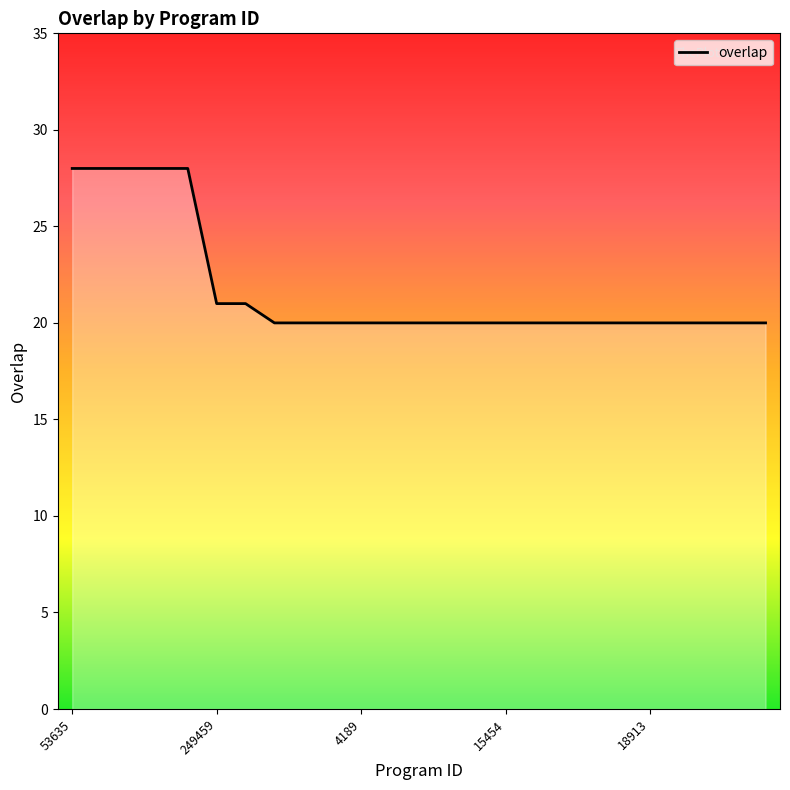

What is the difference between the maximum and minimum values?

8